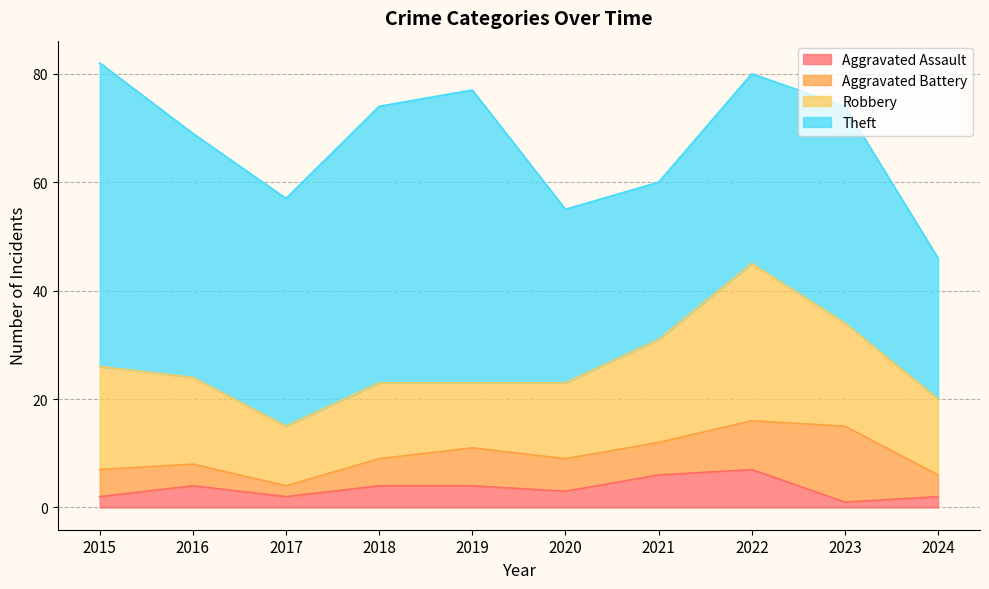

What is the average value of the Aggravated Assault series?

4